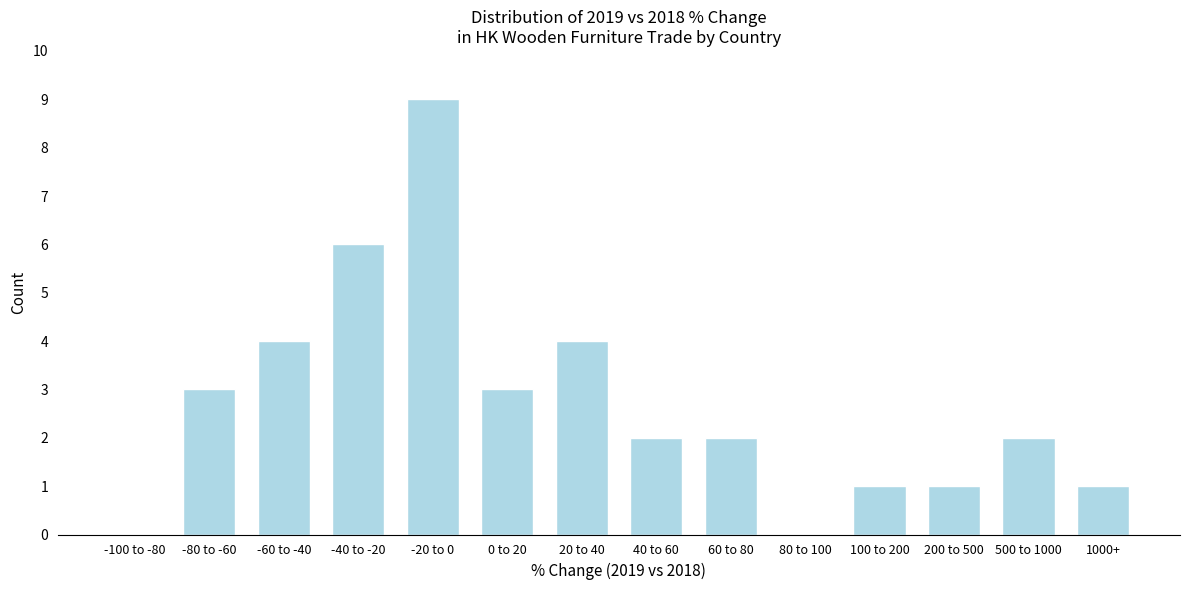

Reading left to right, extract all data points from this chart.

-100 to -80=0	-80 to -60=3	-60 to -40=4	-40 to -20=6	-20 to 0=9	0 to 20=3	20 to 40=4	40 to 60=2	60 to 80=2	80 to 100=0	100 to 200=1	200 to 500=1	500 to 1000=2	1000+=1